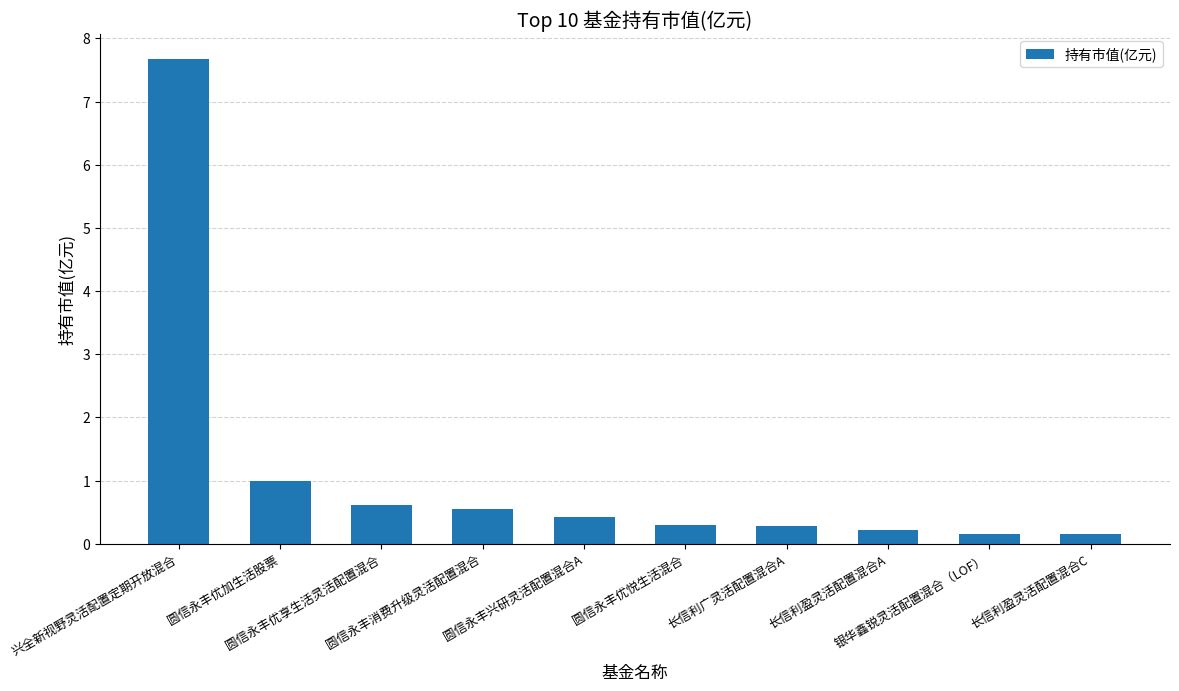

What is the difference between the maximum and minimum values?

7.5